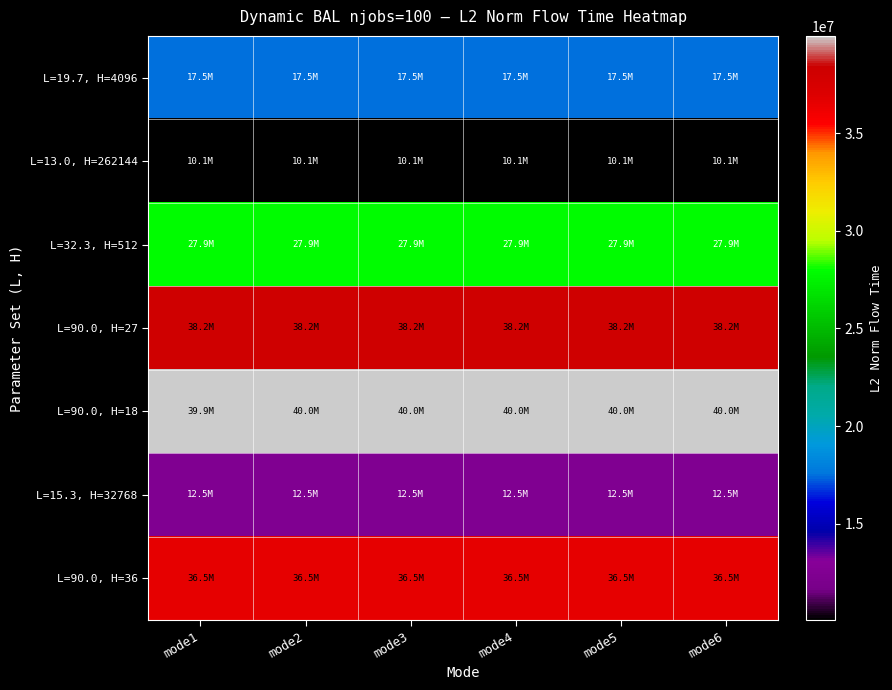

List the series in order of their peak value, lowest first.

L=13.0, H=262144, L=15.3, H=32768, L=19.7, H=4096, L=32.3, H=512, L=90.0, H=36, L=90.0, H=27, L=90.0, H=18